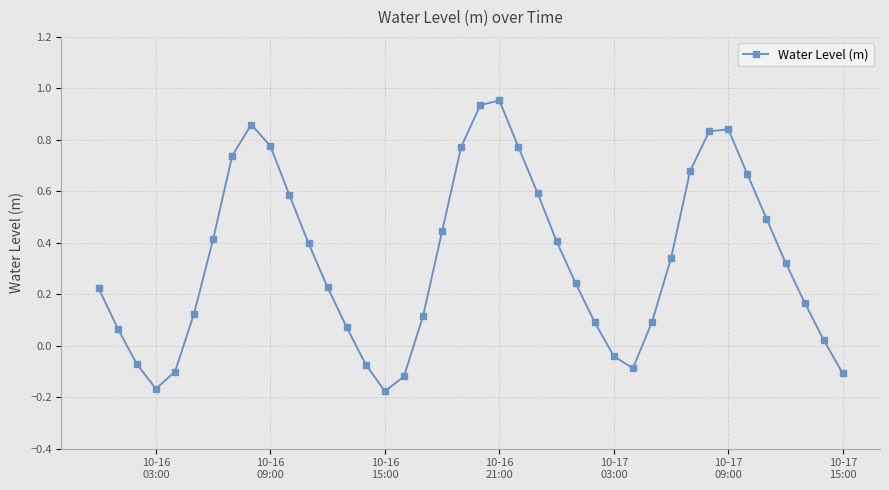

Count the number of categories in the chart.

40